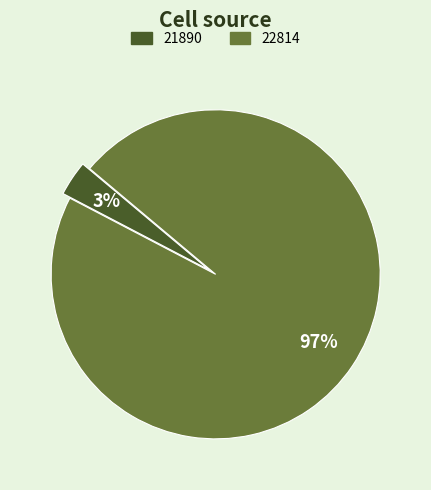

Combined, do 21890 and 22814 account for over 50%?

Yes